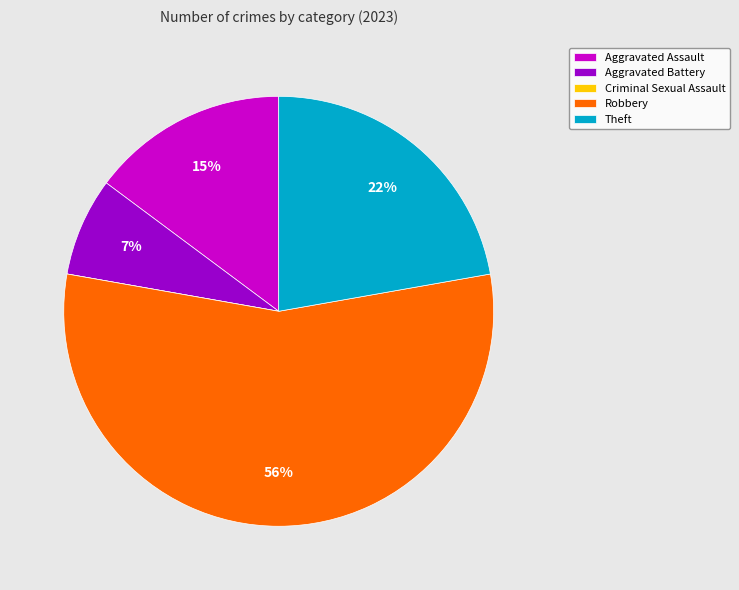

To the nearest percent, what portion does Theft represent?

22%